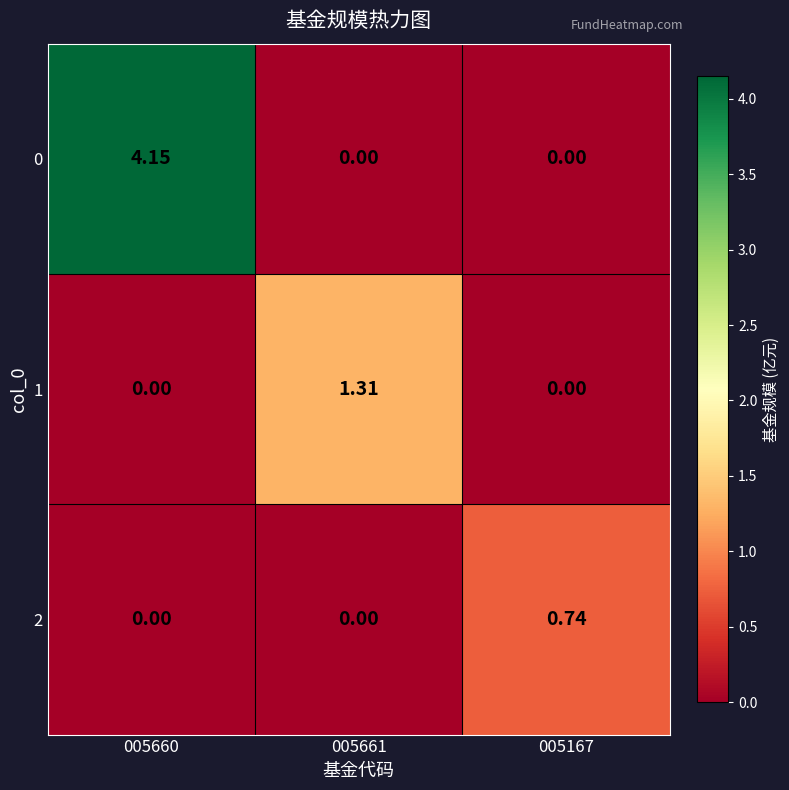

Is the value of 1 at 005167 greater than the value of 2 at 005167?

No